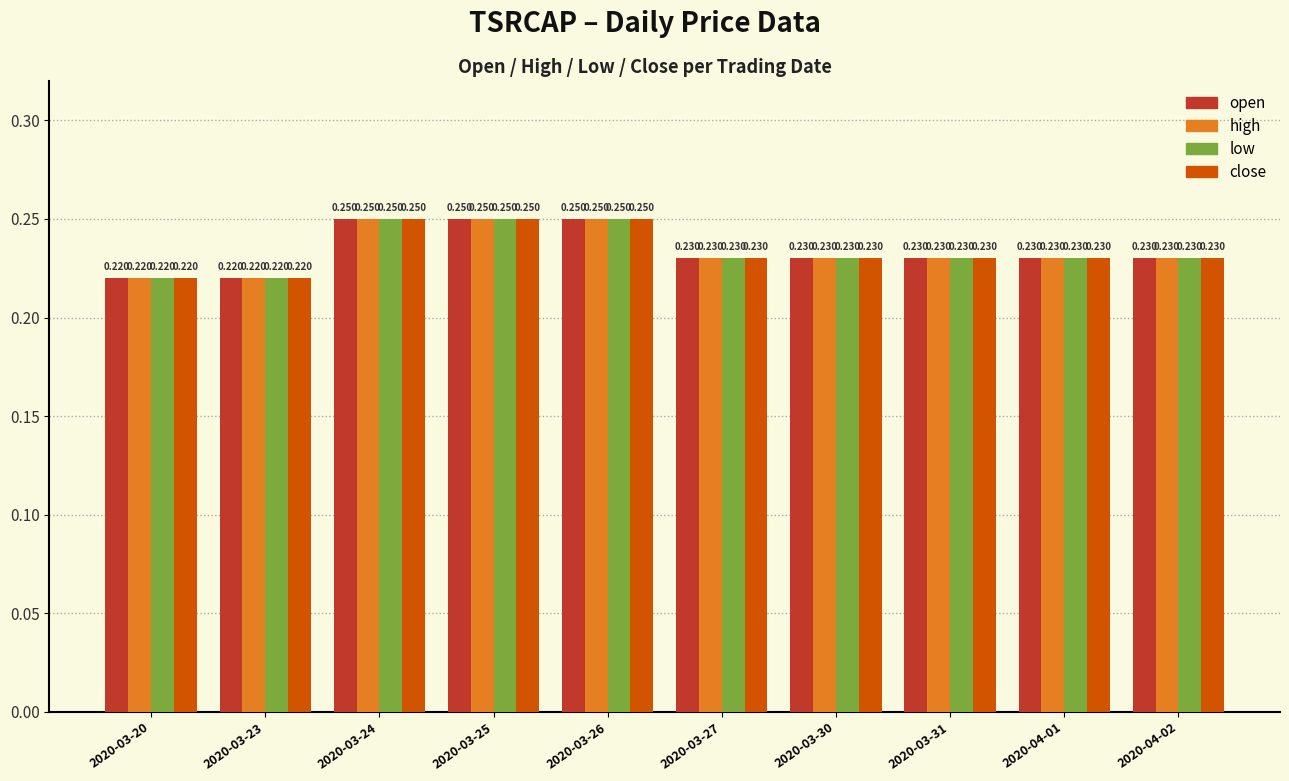

Is the value of open at 2020-03-23 greater than the value of low at 2020-03-25?

No